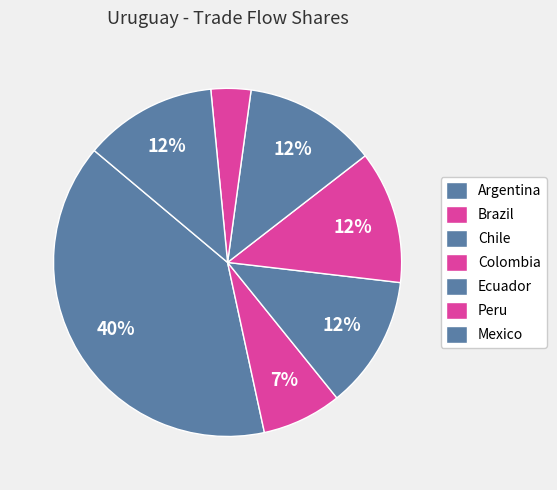

To the nearest percent, what percentage of the pie is Brazil?

7%